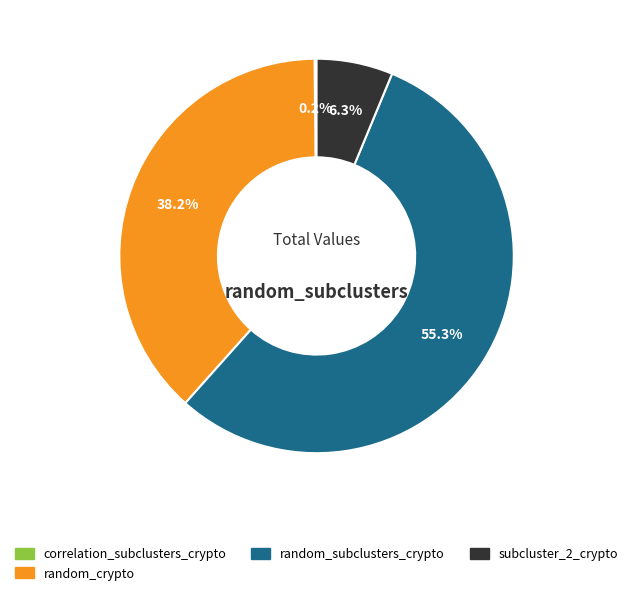

Does any single category account for the majority?

Yes